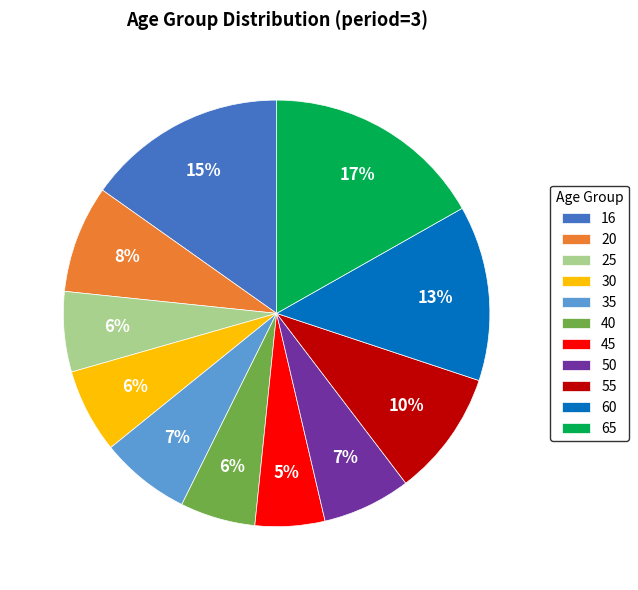

To the nearest percent, what is the average slice percentage?

9%